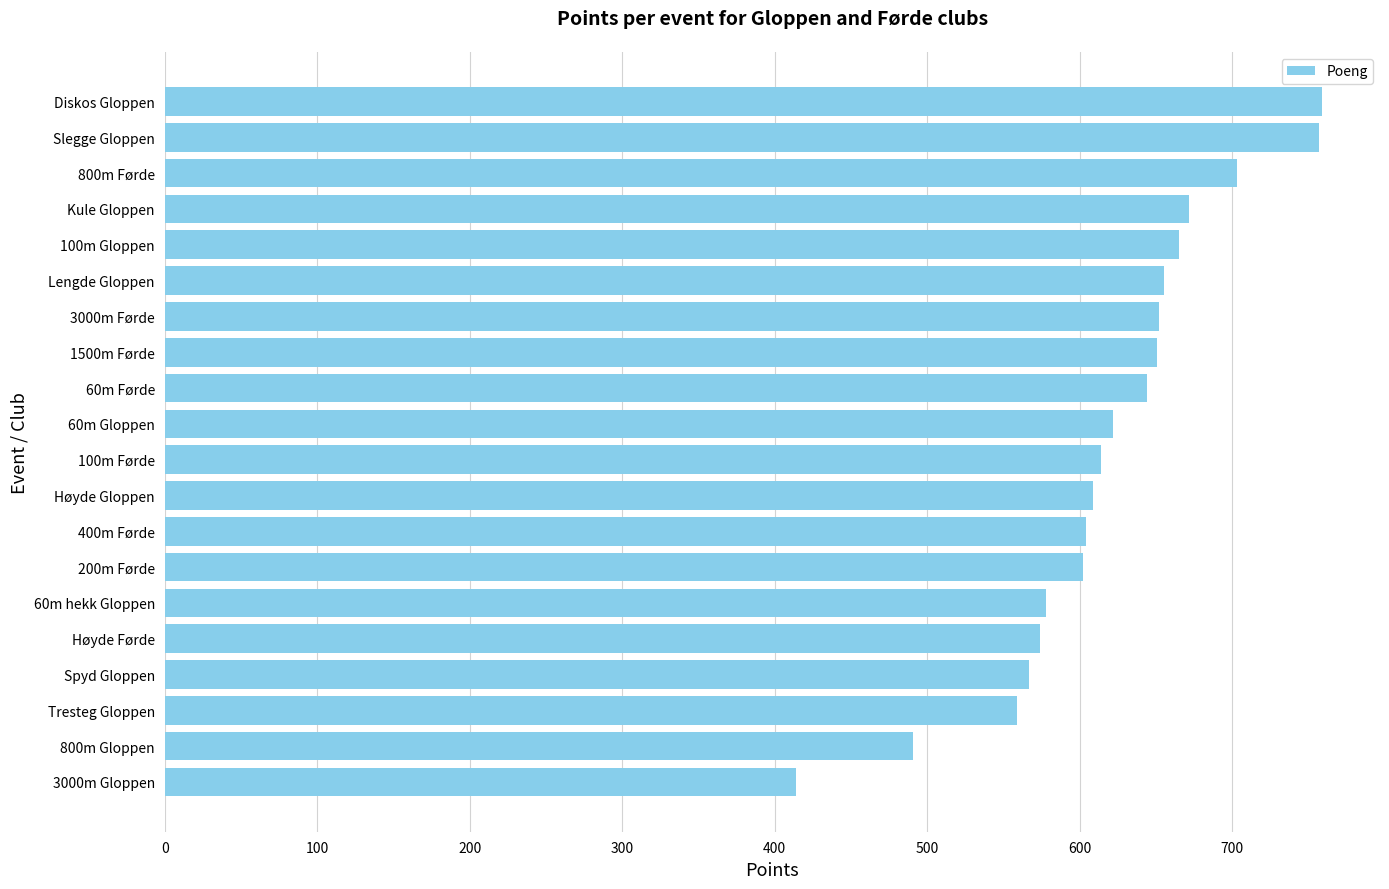

What is the greatest value displayed?

759